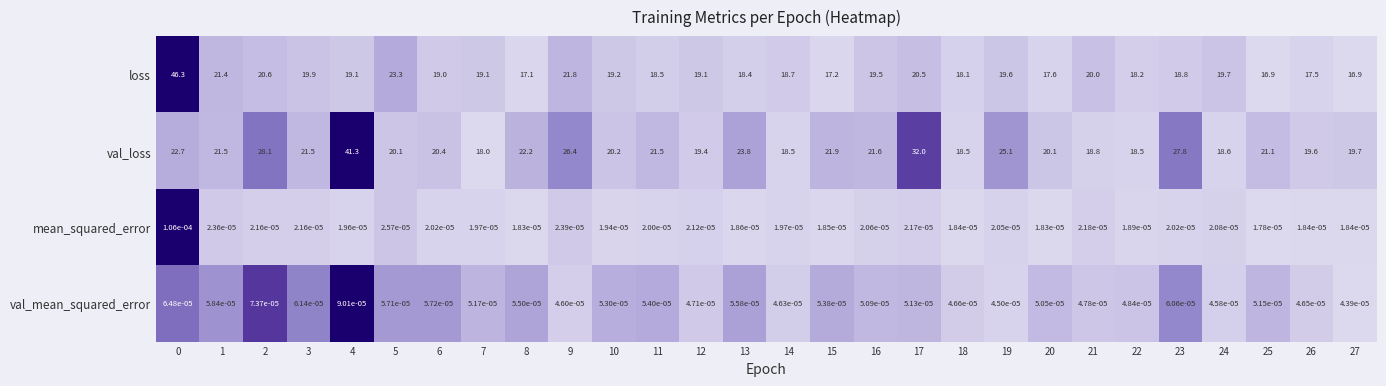

How many data points does each series have?

28